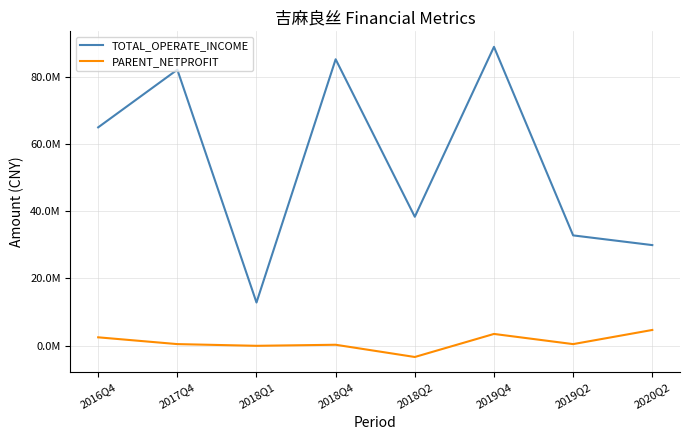

List the labels in order of TOTAL_OPERATE_INCOME value, largest first.

2019Q4, 2018Q4, 2017Q4, 2016Q4, 2018Q2, 2019Q2, 2020Q2, 2018Q1